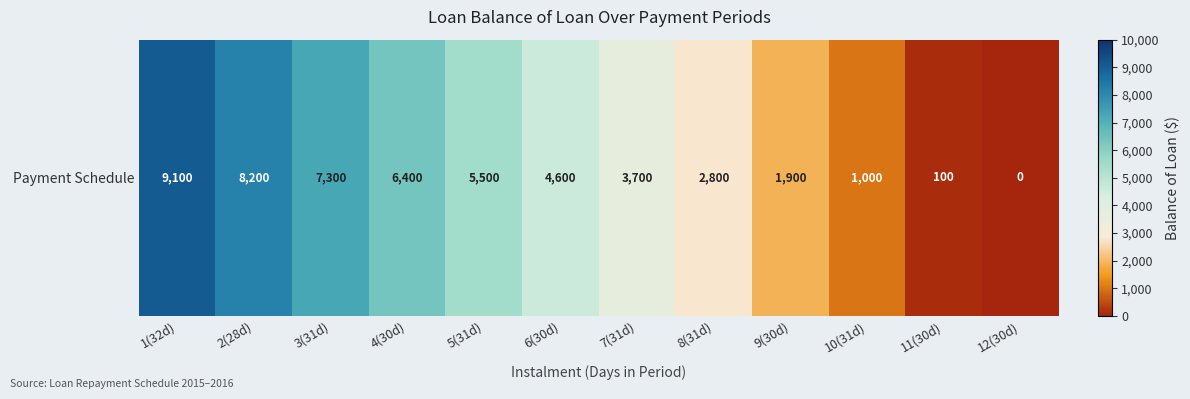

Which category has the highest value across all series?

1(32d)